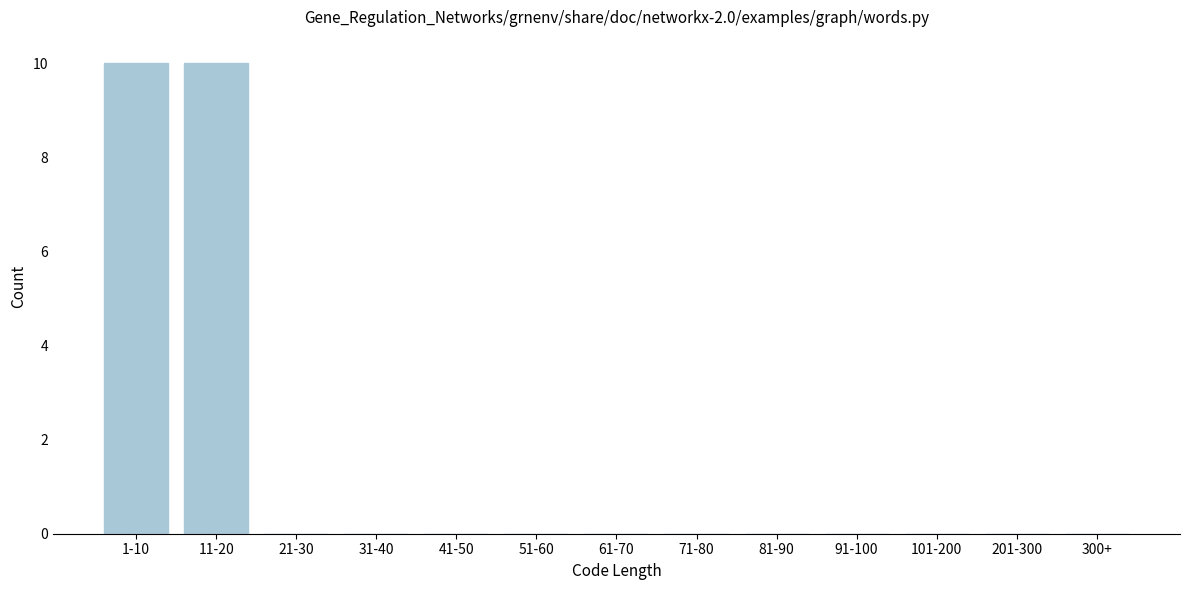

Reading left to right, transcribe all the data shown in this chart.

1-10=10	11-20=10	21-30=0	31-40=0	41-50=0	51-60=0	61-70=0	71-80=0	81-90=0	91-100=0	101-200=0	201-300=0	300+=0